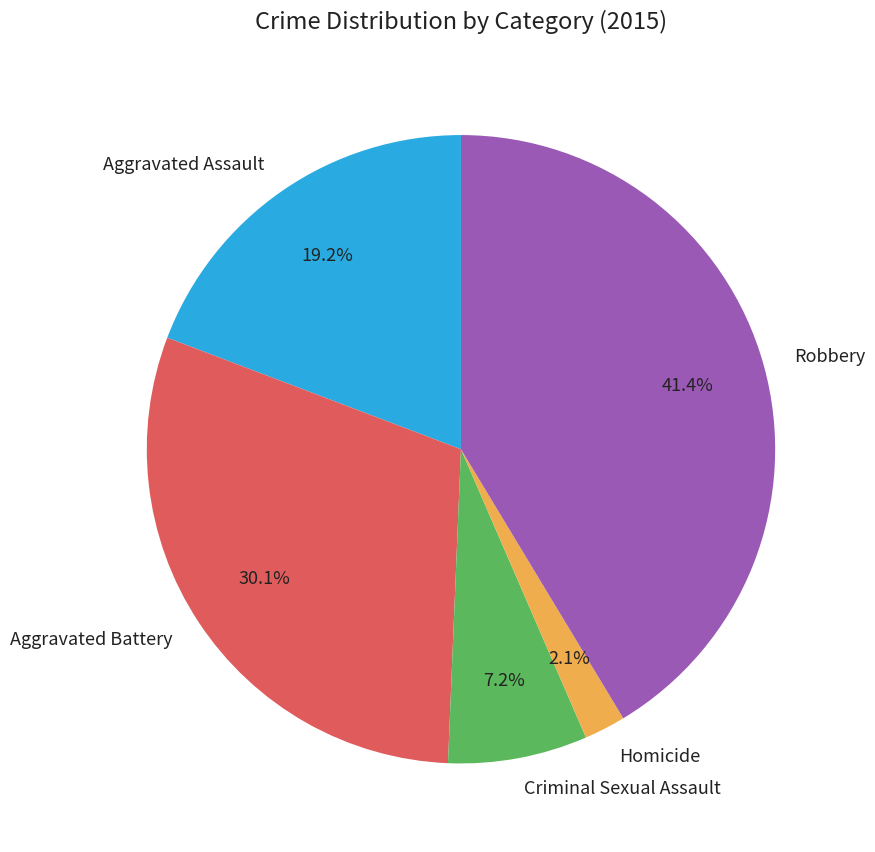

True or false: Aggravated Battery accounts for 18% of the total.

False